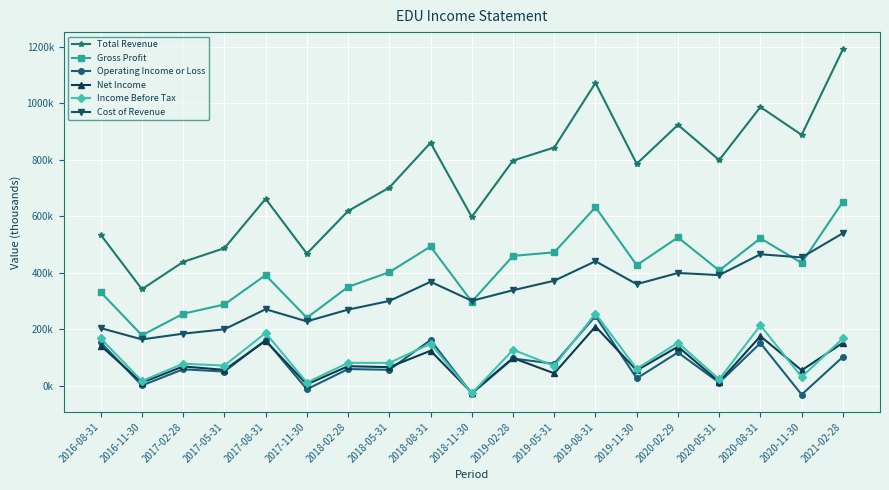

Rank the categories by Gross Profit value from lowest to highest.

2016-11-30, 2017-11-30, 2017-02-28, 2017-05-31, 2018-11-30, 2016-08-31, 2018-02-28, 2017-08-31, 2018-05-31, 2020-05-31, 2019-11-30, 2020-11-30, 2019-02-28, 2019-05-31, 2018-08-31, 2020-08-31, 2020-02-29, 2019-08-31, 2021-02-28